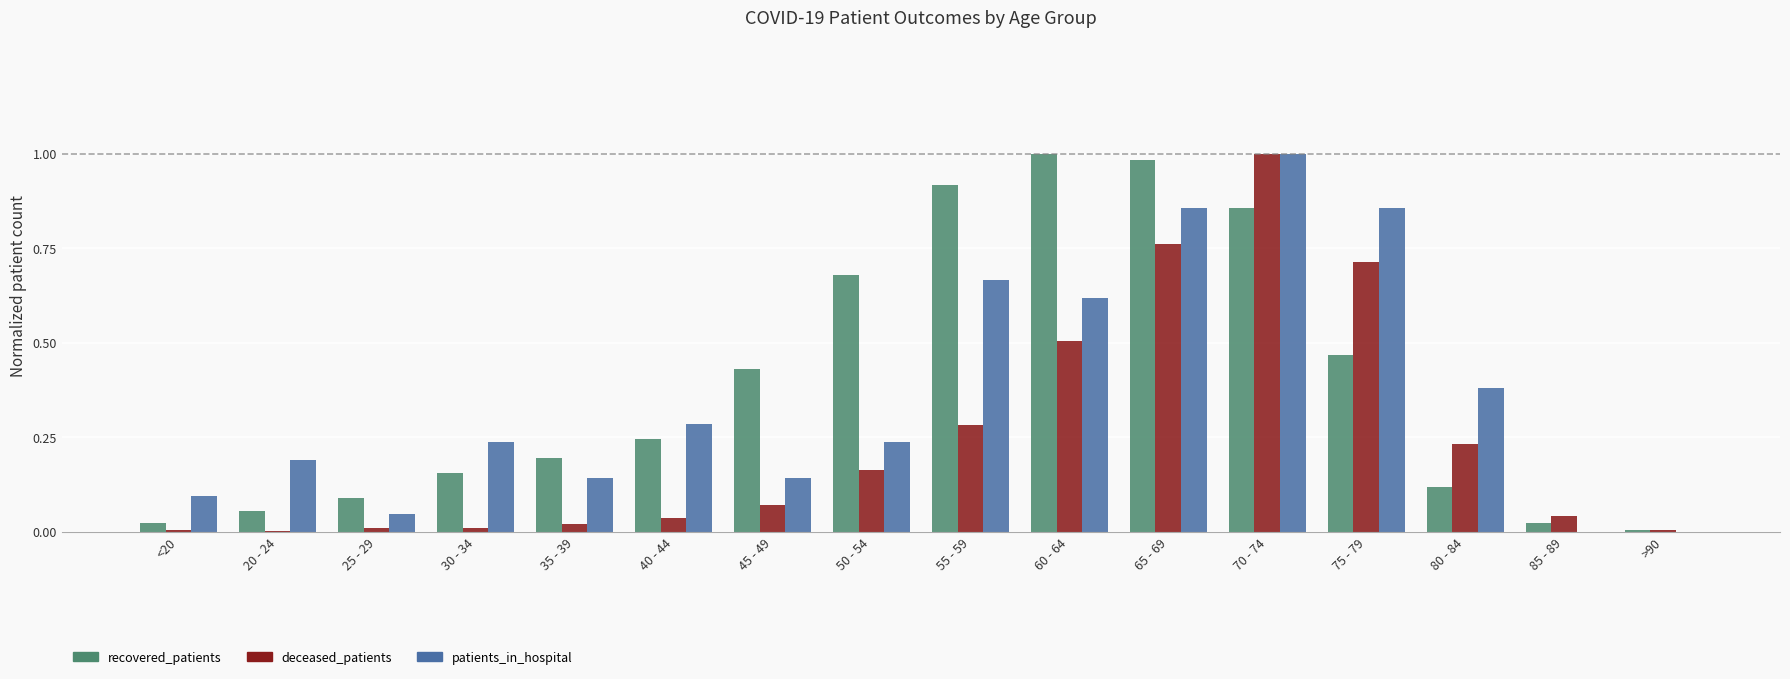

At which category is the sum across all series the highest?

70 - 74